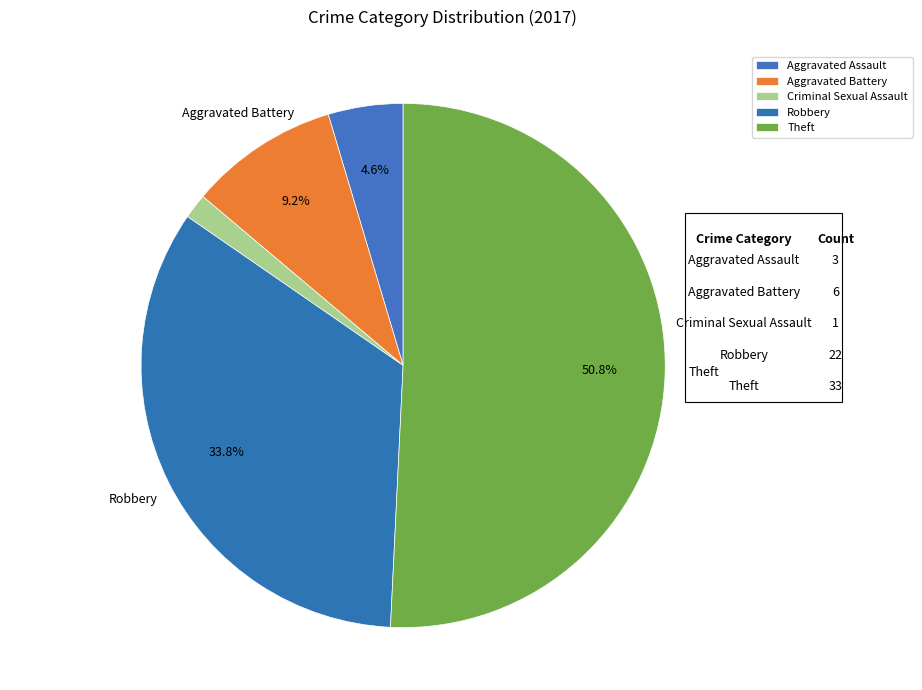

What percentage is NOT represented by Aggravated Battery?

90.8%